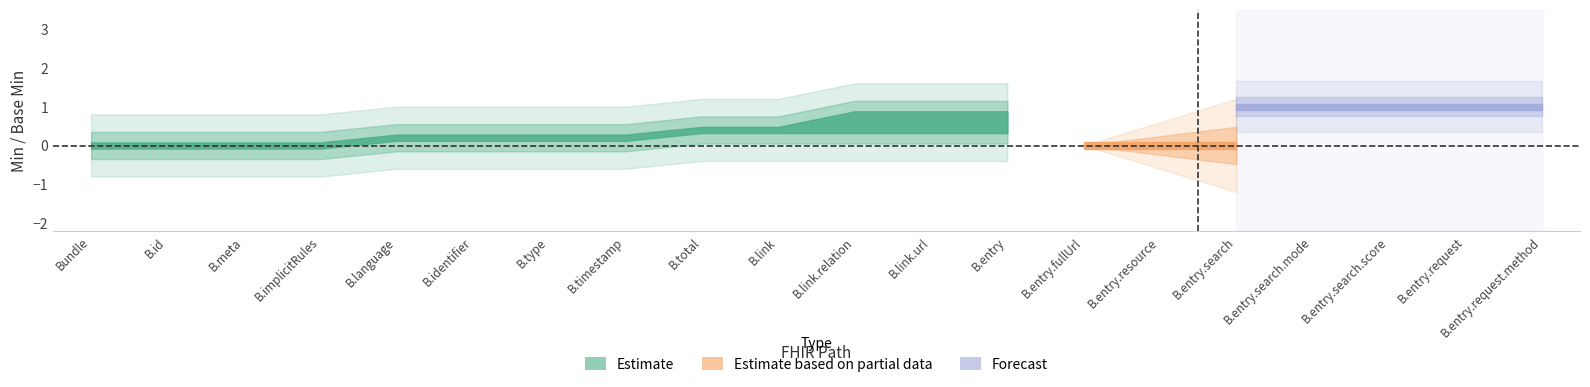

Is the value of Estimate based on partial data at Bundle.language greater than the value of Estimate at Bundle.meta?

No